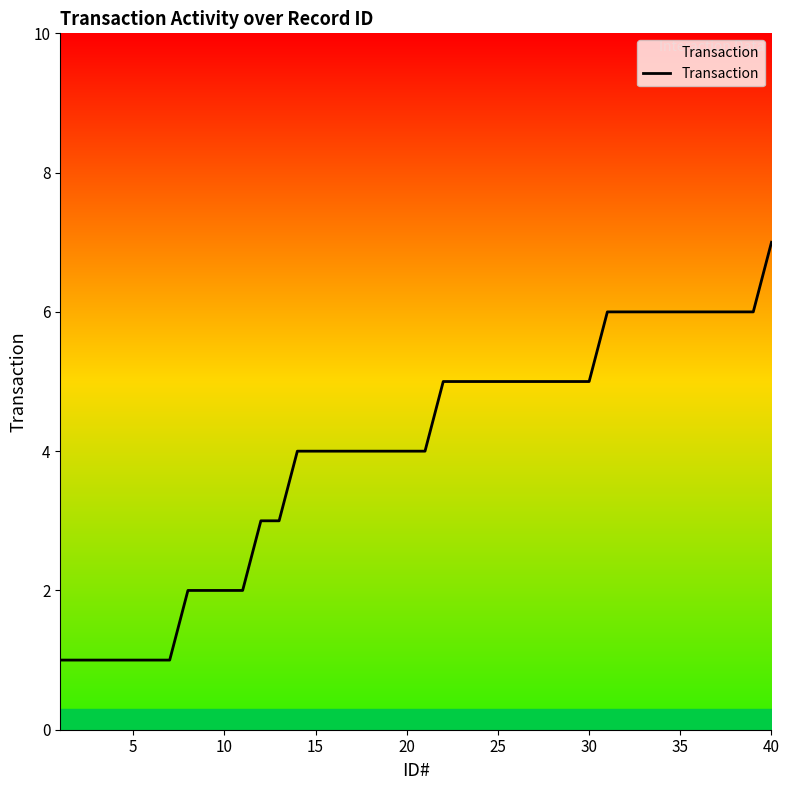

What is the difference between the maximum and minimum values?

6